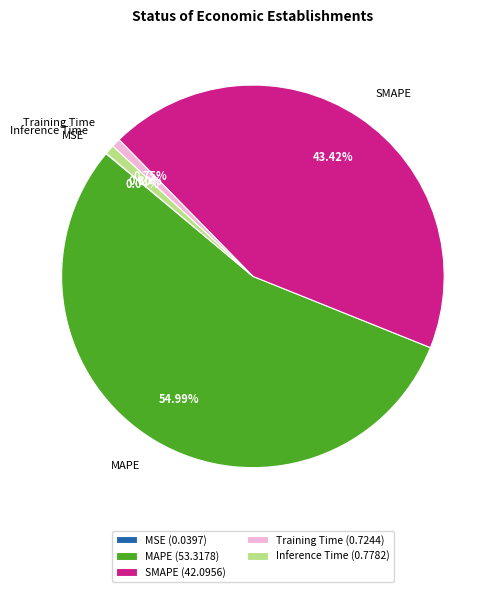

True or false: SMAPE accounts for 30% of the total.

False